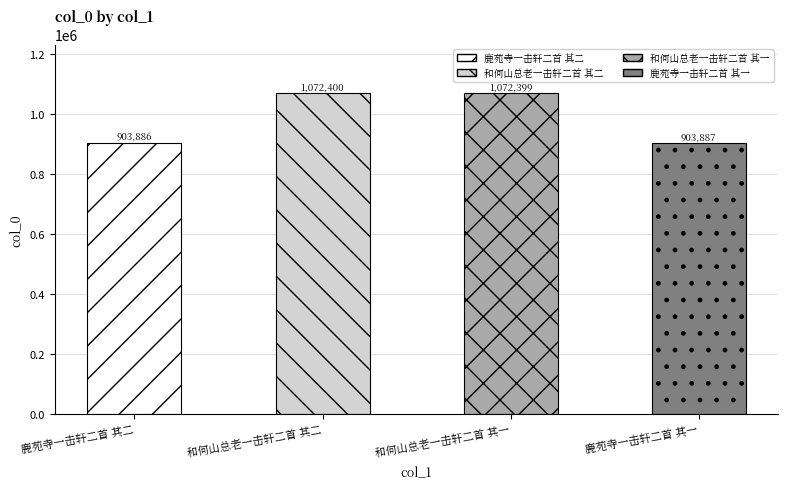

True or false: the data shows 903886 at 鹿苑寺一击轩二首 其二.

True